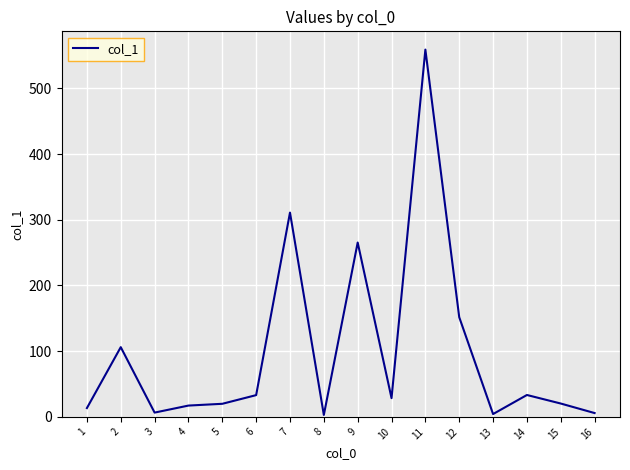

Where is the data nearest to the value 280?

9